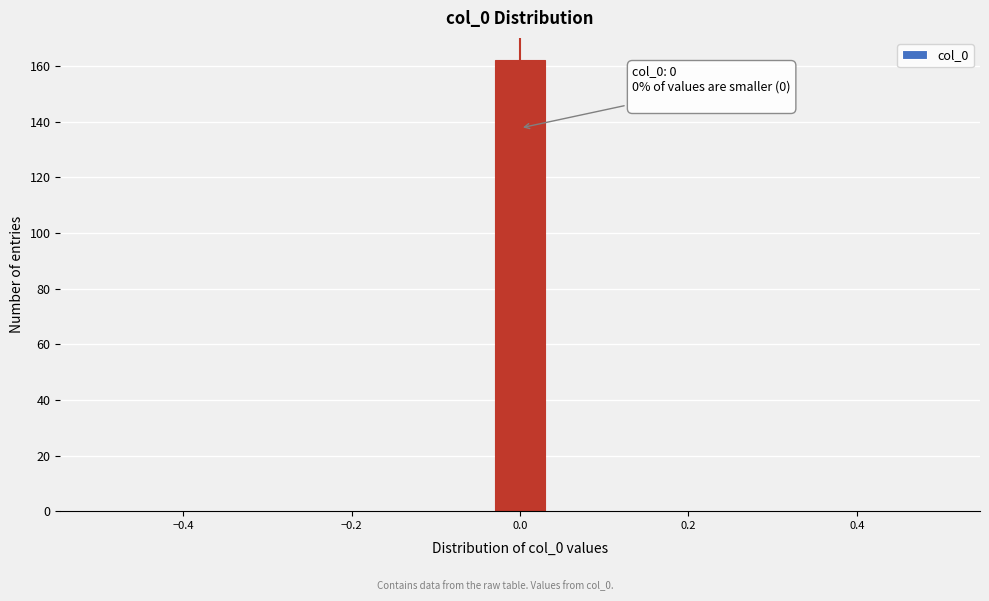

Around what value on the x-axis is the tallest bar? Give the approximate position of its centre, as read against the axis.

0.00